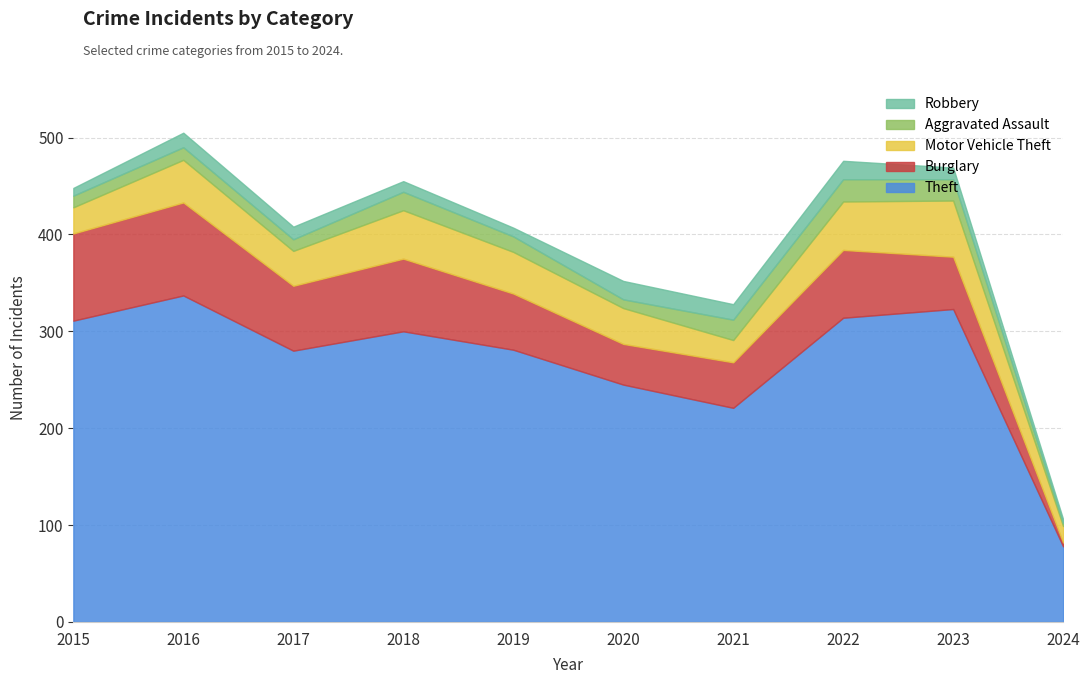

At which category is the sum across all series the highest?

2016